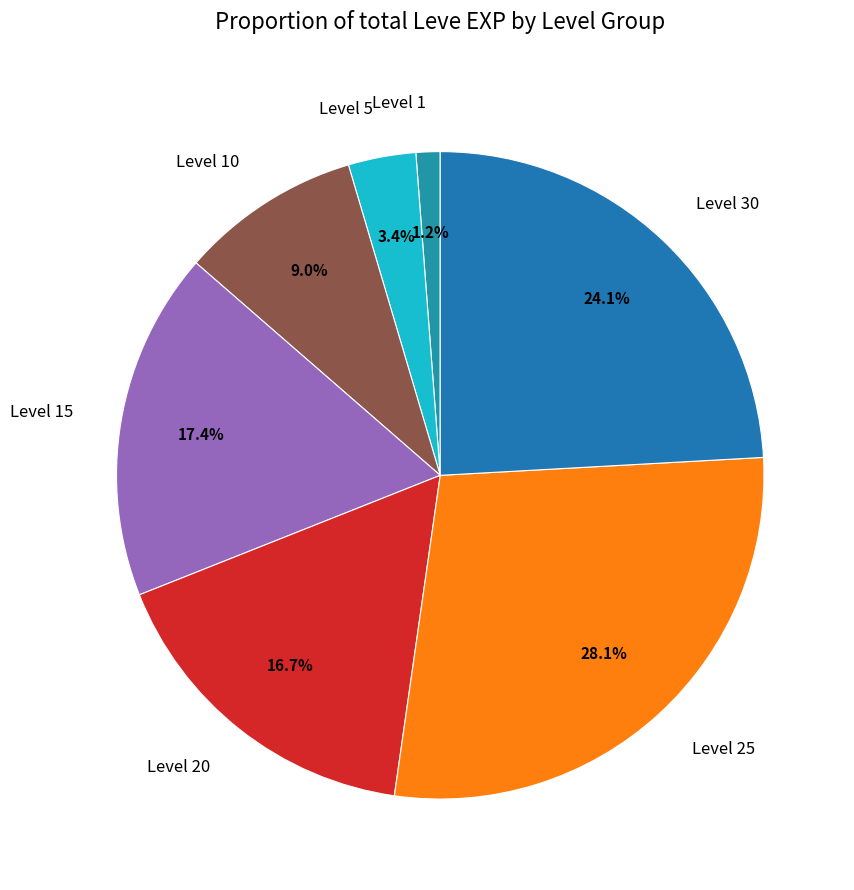

Between Level 25 and Level 10, which is larger?

Level 25